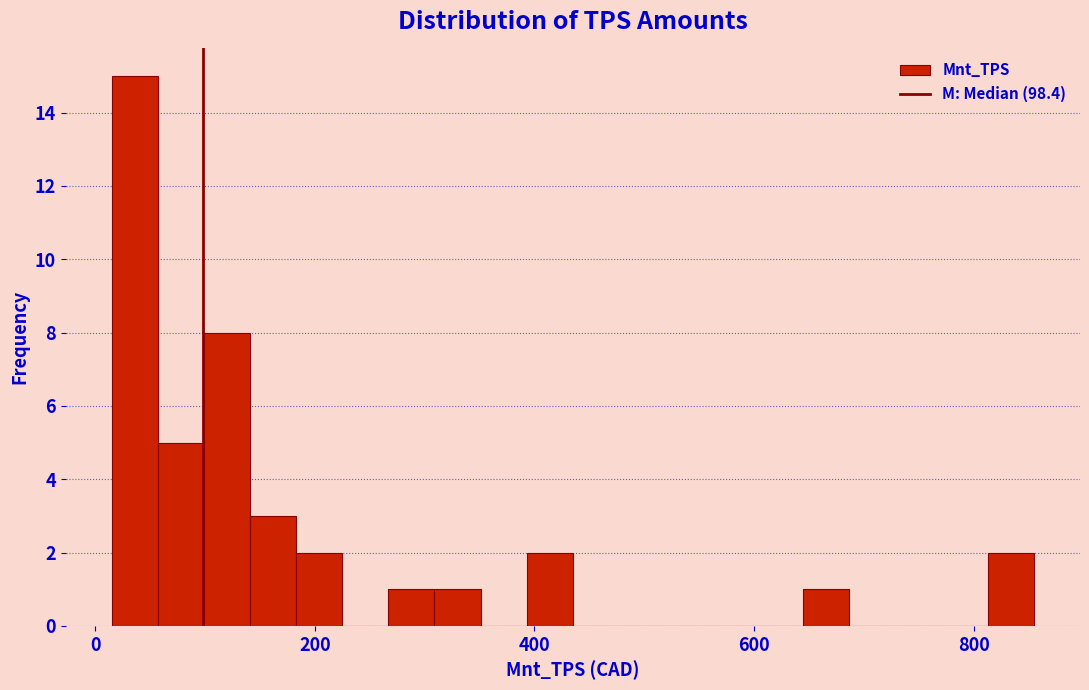

Around what value on the x-axis is the tallest bar? Give the approximate position of its centre, as read against the axis.

40